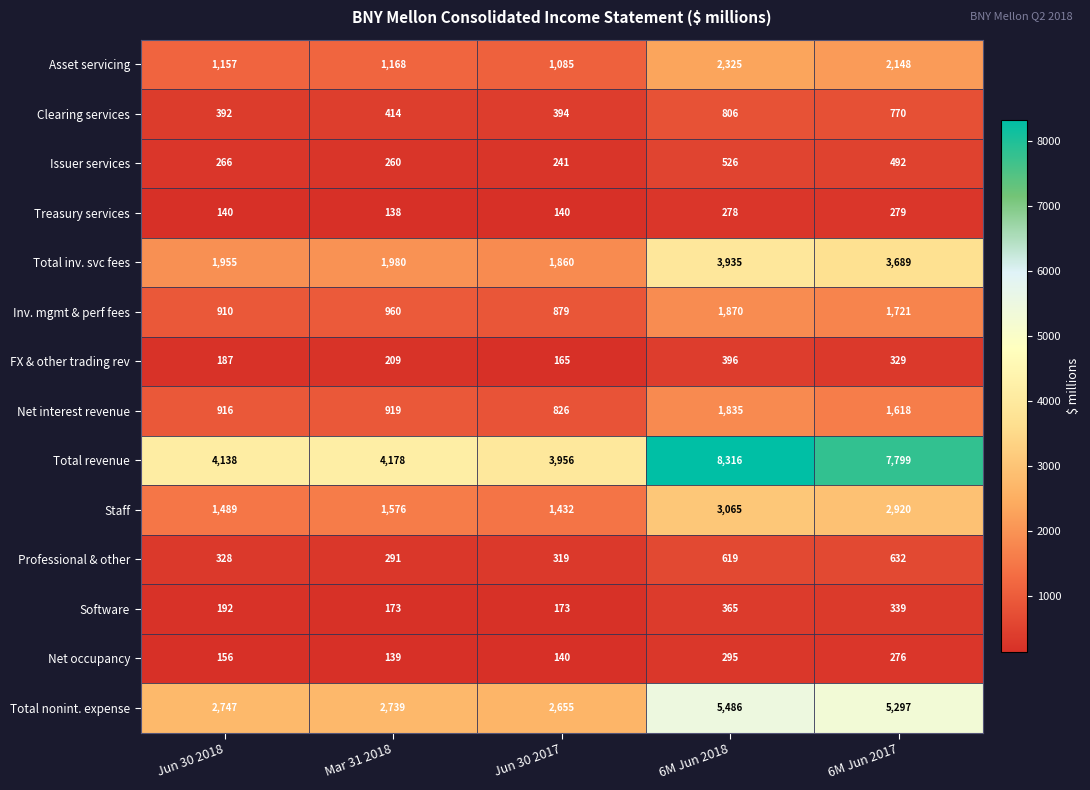

Which label corresponds to the smallest value in the chart?

Mar 31 2018